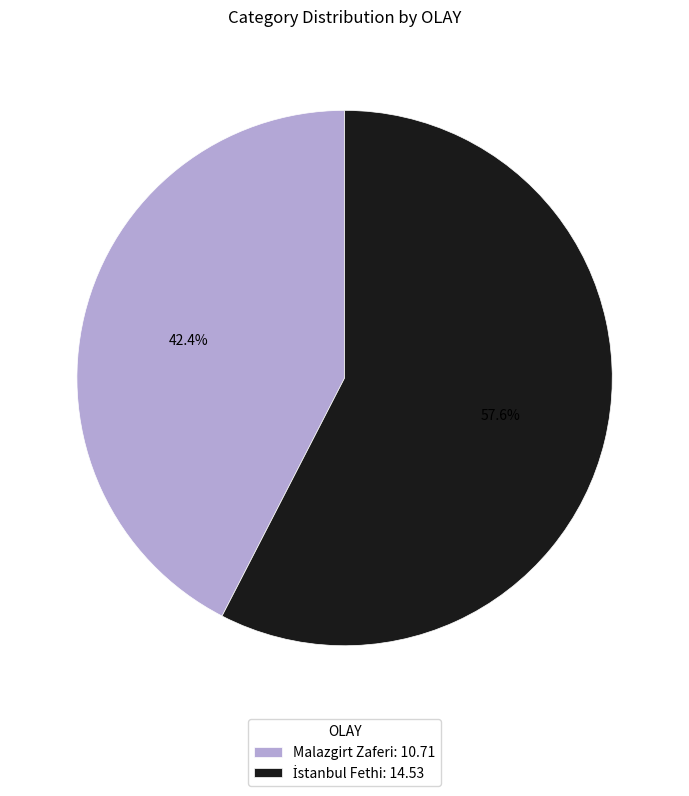

Which slice is the smallest?

Malazgirt Zaferi